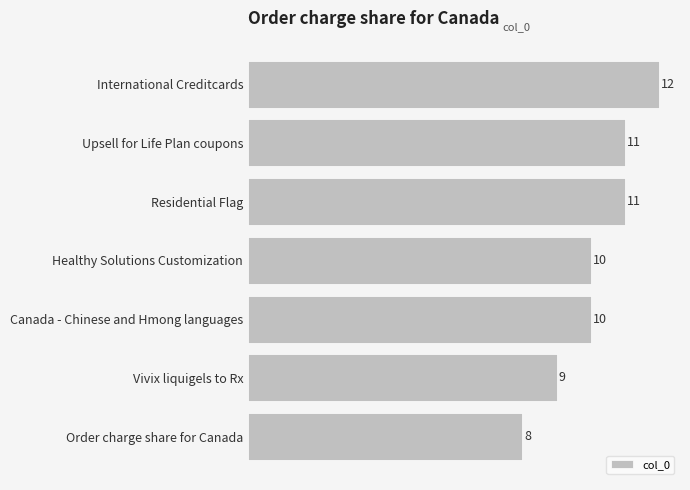

What is the sum of the values at Healthy Solutions Customization and Canada - Chinese and Hmong languages?

20